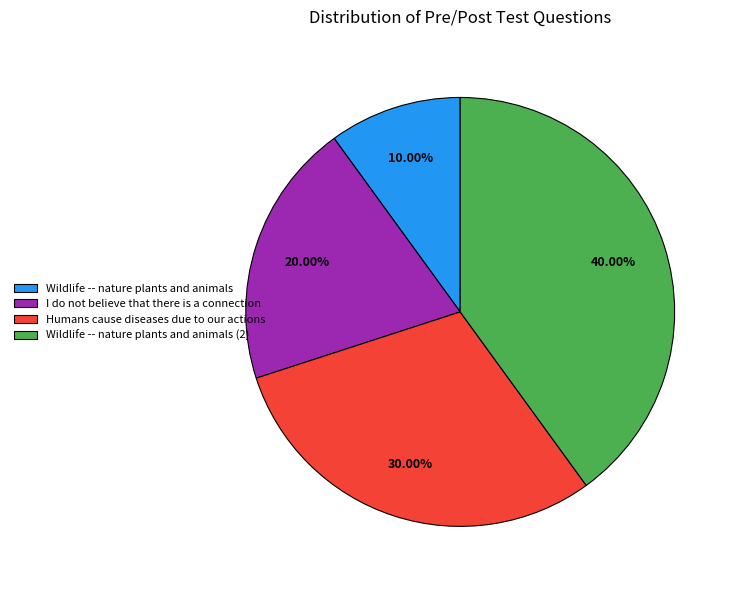

To the nearest percent, what is the difference between the largest and smallest slice percentages?

30%